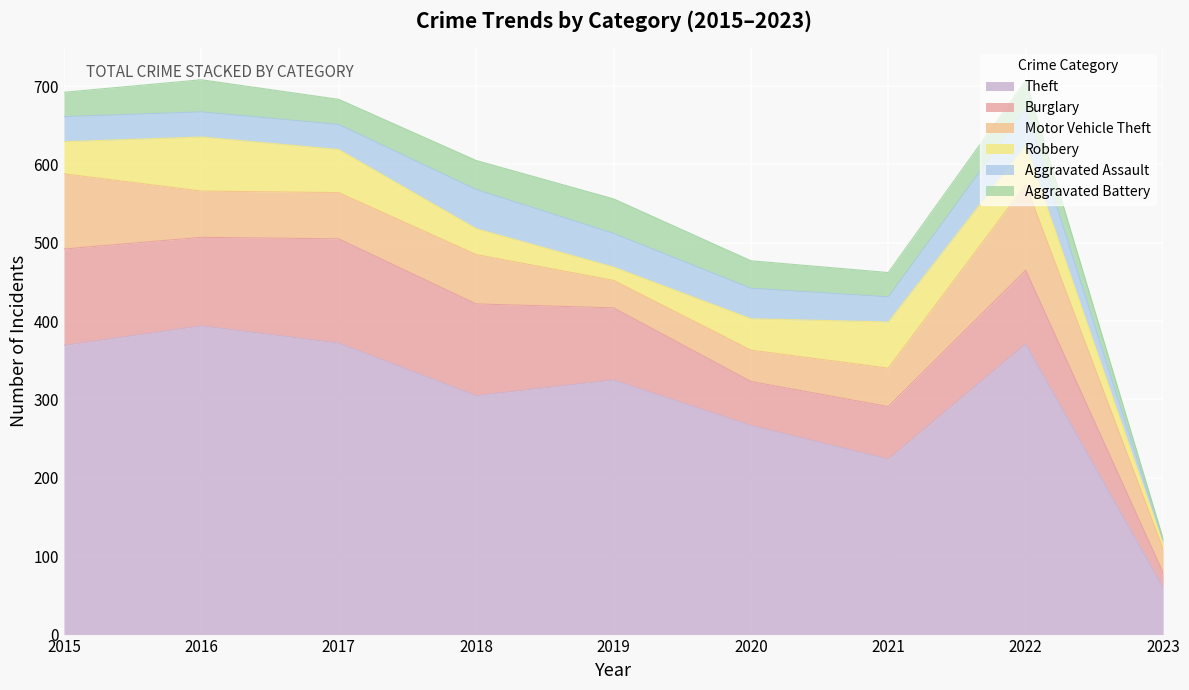

What is the difference between the maximum and second lowest values in the Motor Vehicle Theft series?

74